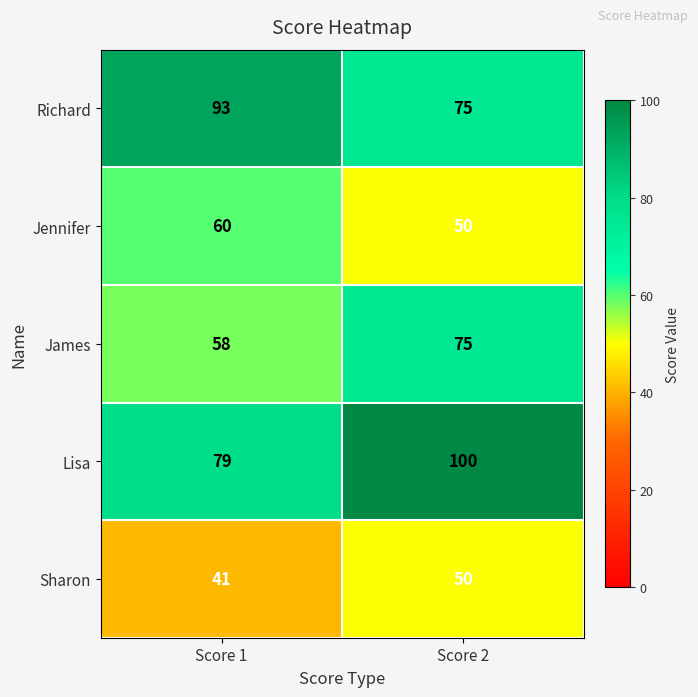

List the series in order of their peak value, highest first.

Lisa, Richard, James, Jennifer, Sharon